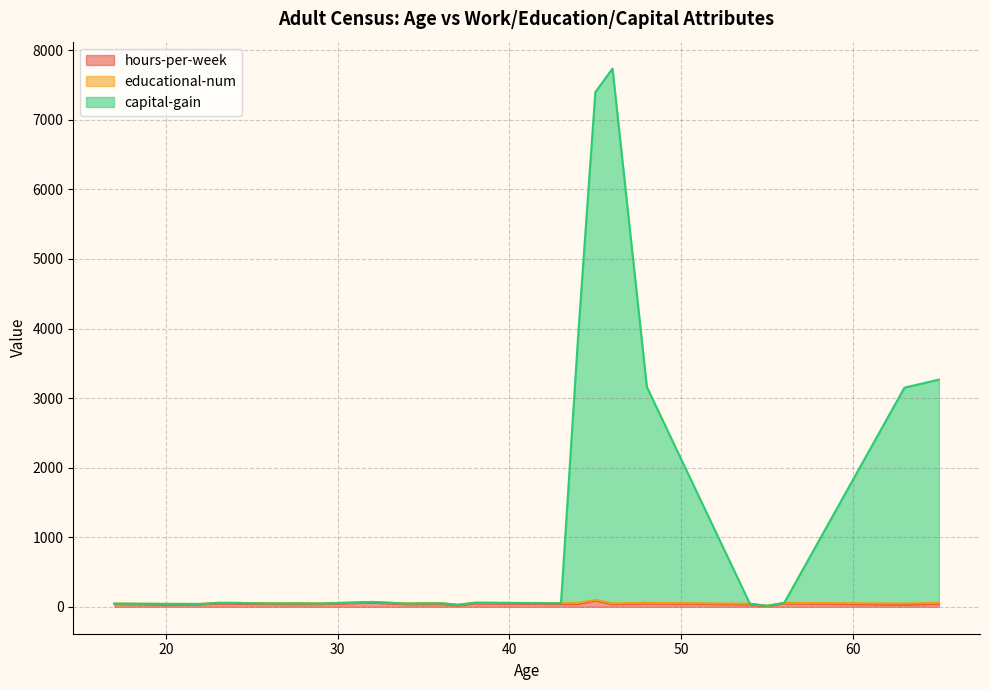

In educational-num, how many points are higher than both neighbors (excluding endpoints)?

8